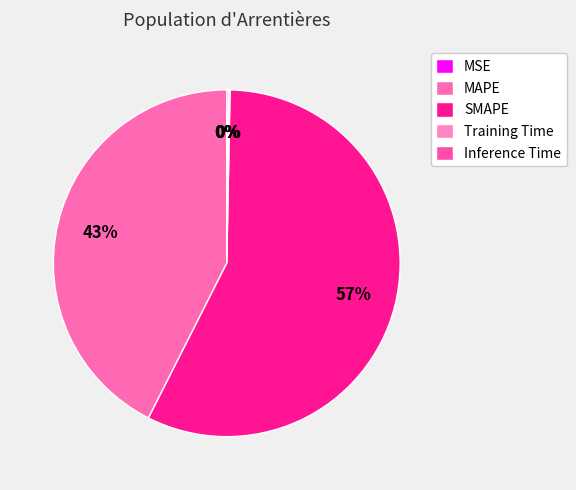

Which slice represents more than half of the pie?

SMAPE